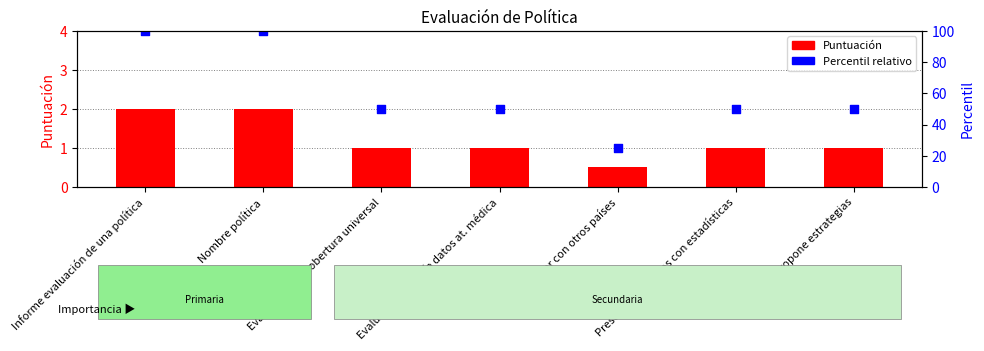

At which category is the sum across all series the highest?

Informe evaluación de una política